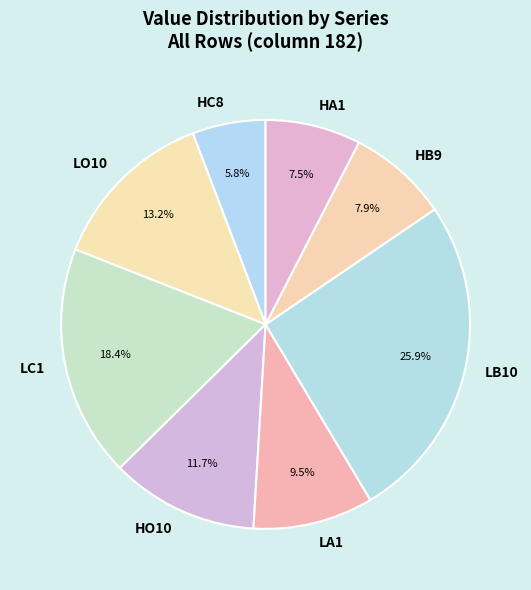

Which slice is the largest?

LB10